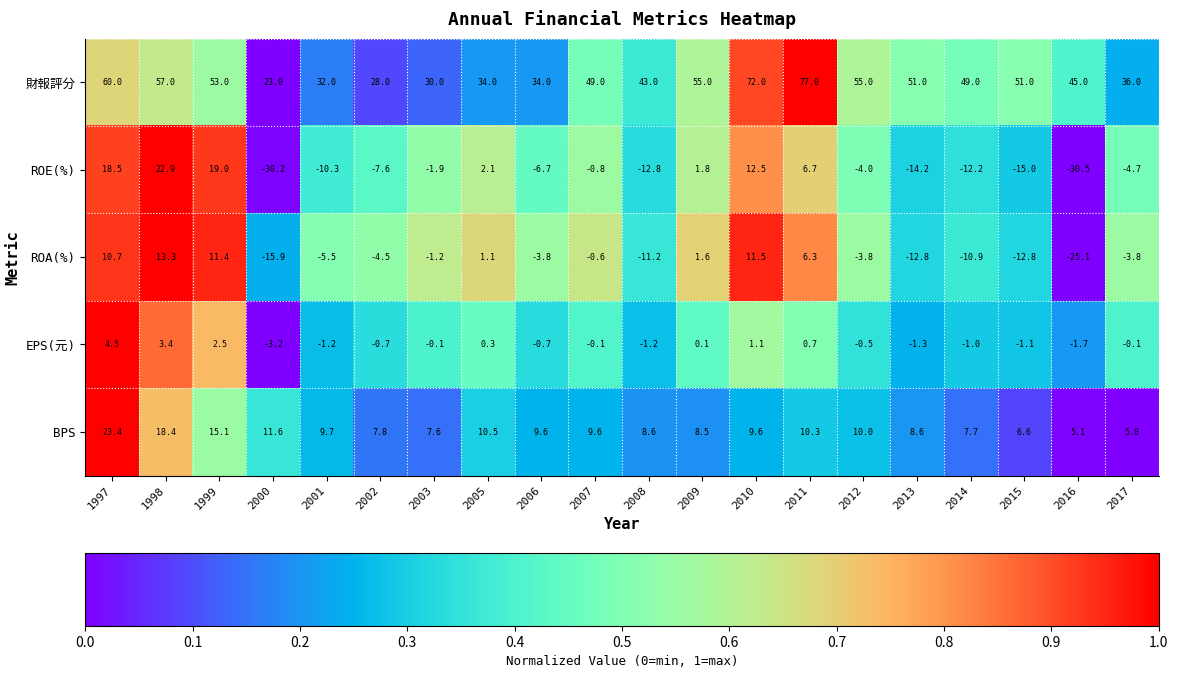

At which category is the sum across all series the highest?

1997